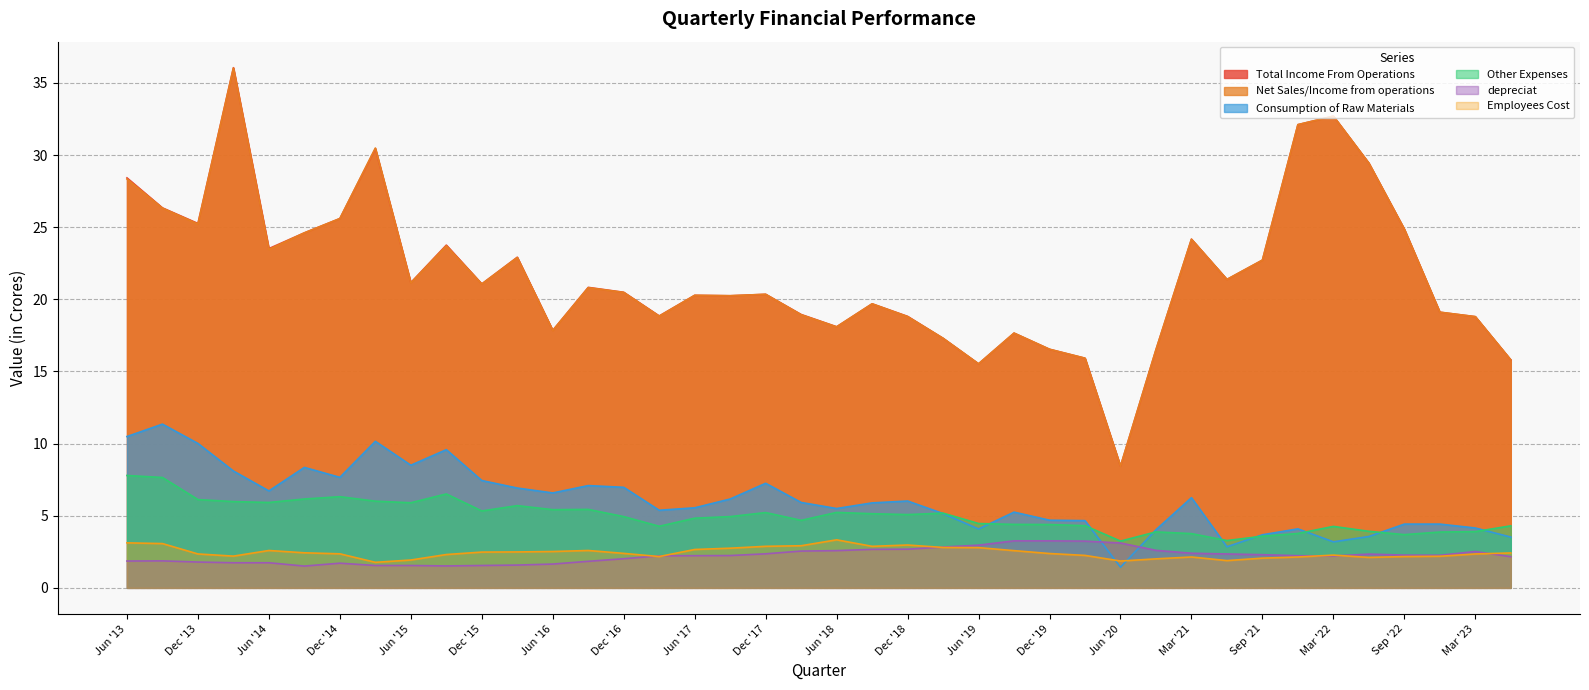

What is the difference between the highest and lowest values at Dec '13?

23.5